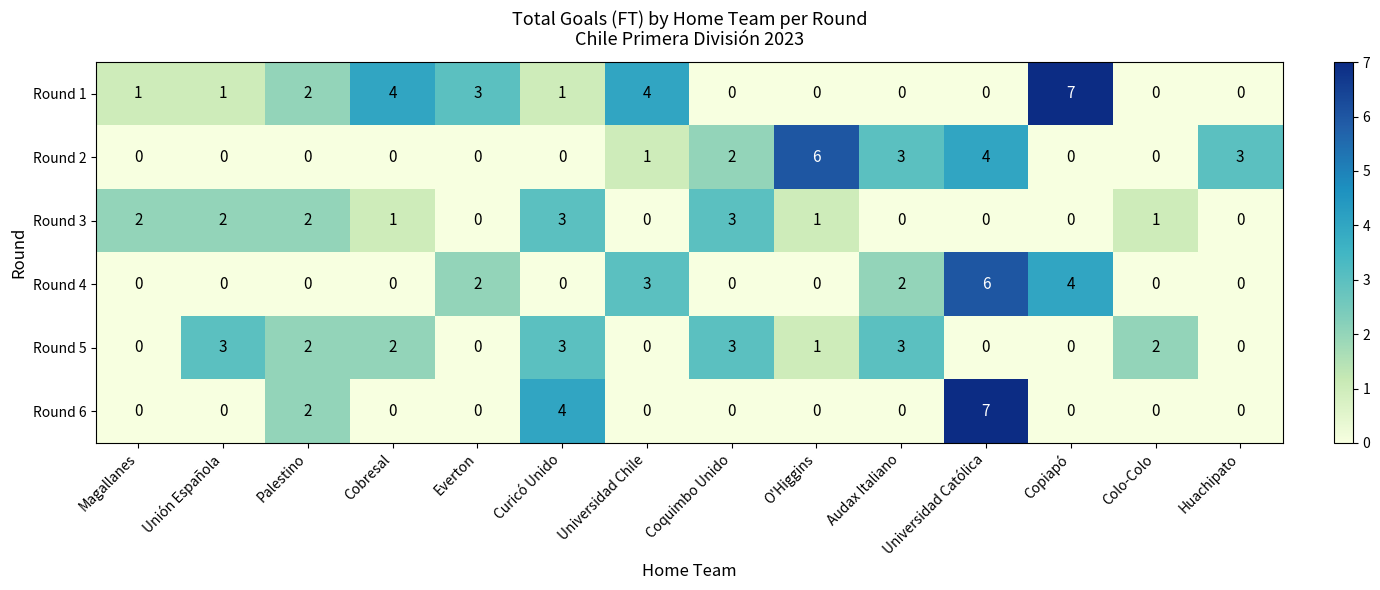

What is the sum of all Round 1 values?

23